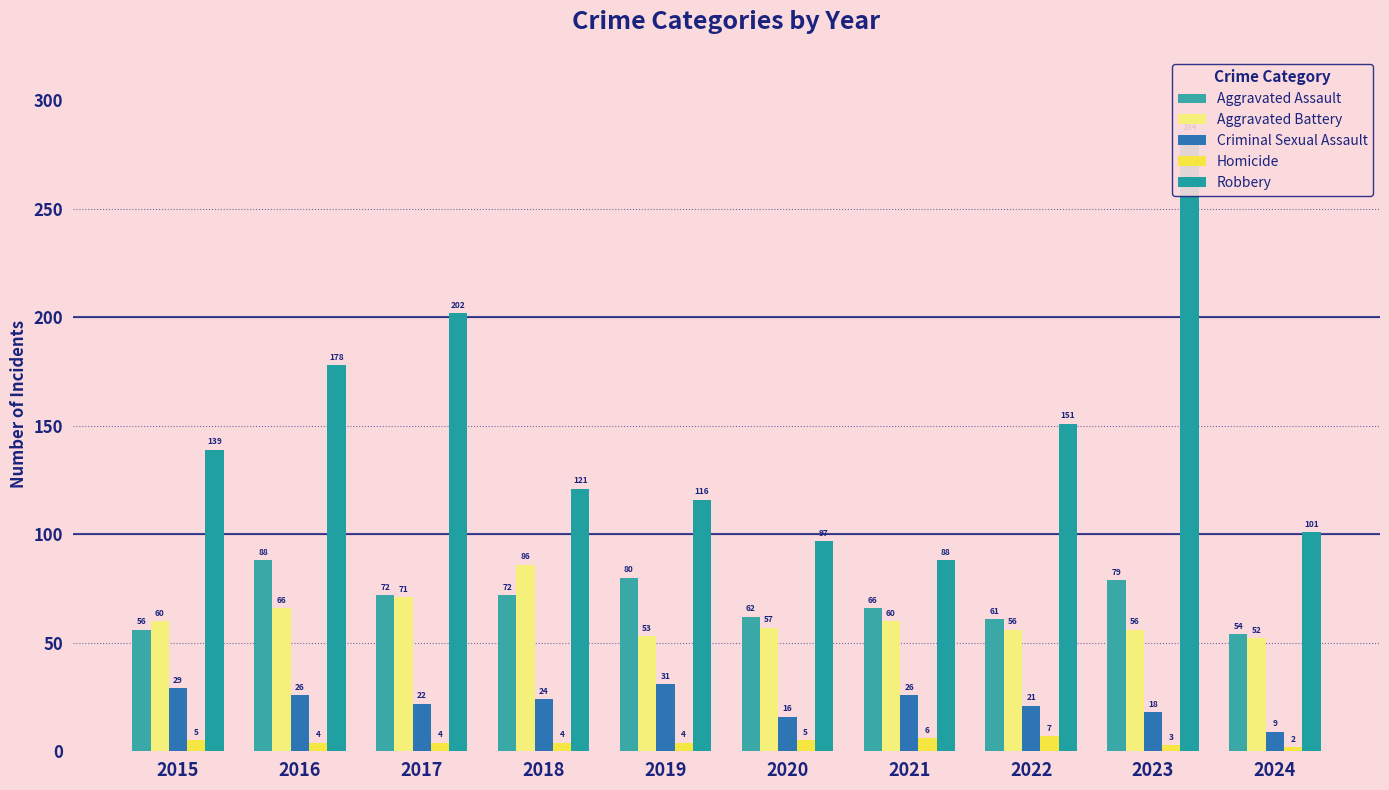

Reading right to left, what are all the values shown in this chart?

Aggravated Assault: 2024=54	2023=79	2022=61	2021=66	2020=62	2019=80	2018=72	2017=72	2016=88	2015=56
Aggravated Battery: 2024=52	2023=56	2022=56	2021=60	2020=57	2019=53	2018=86	2017=71	2016=66	2015=60
Criminal Sexual Assault: 2024=9	2023=18	2022=21	2021=26	2020=16	2019=31	2018=24	2017=22	2016=26	2015=29
Homicide: 2024=2	2023=3	2022=7	2021=6	2020=5	2019=4	2018=4	2017=4	2016=4	2015=5
Robbery: 2024=101	2023=284	2022=151	2021=88	2020=97	2019=116	2018=121	2017=202	2016=178	2015=139